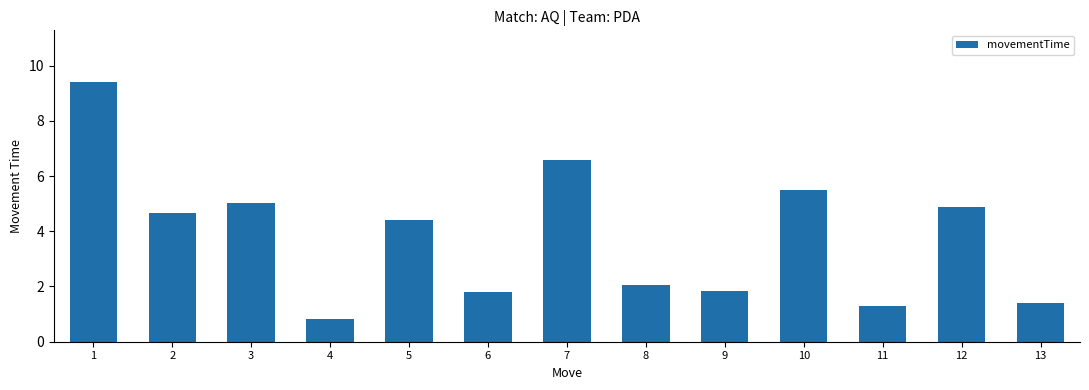

Where does the data first go above 4?

1